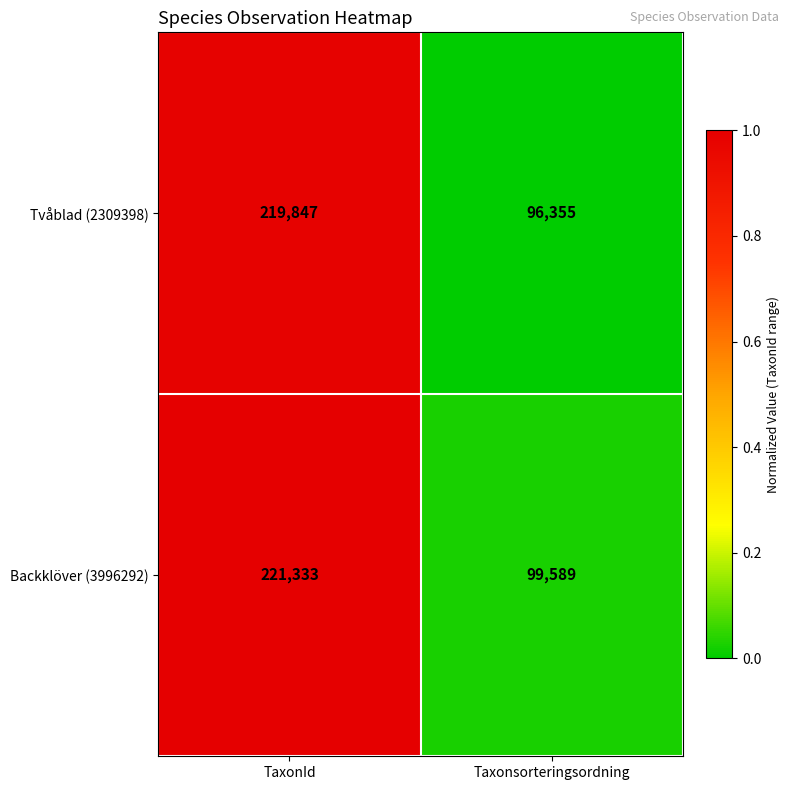

What is the approximate value of Backklöver (3996292) at Taxonsorteringsordning?

99589